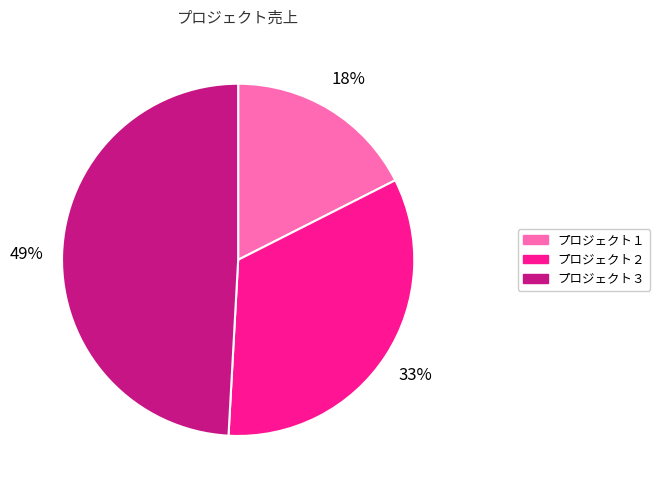

Does any single category account for the majority?

No